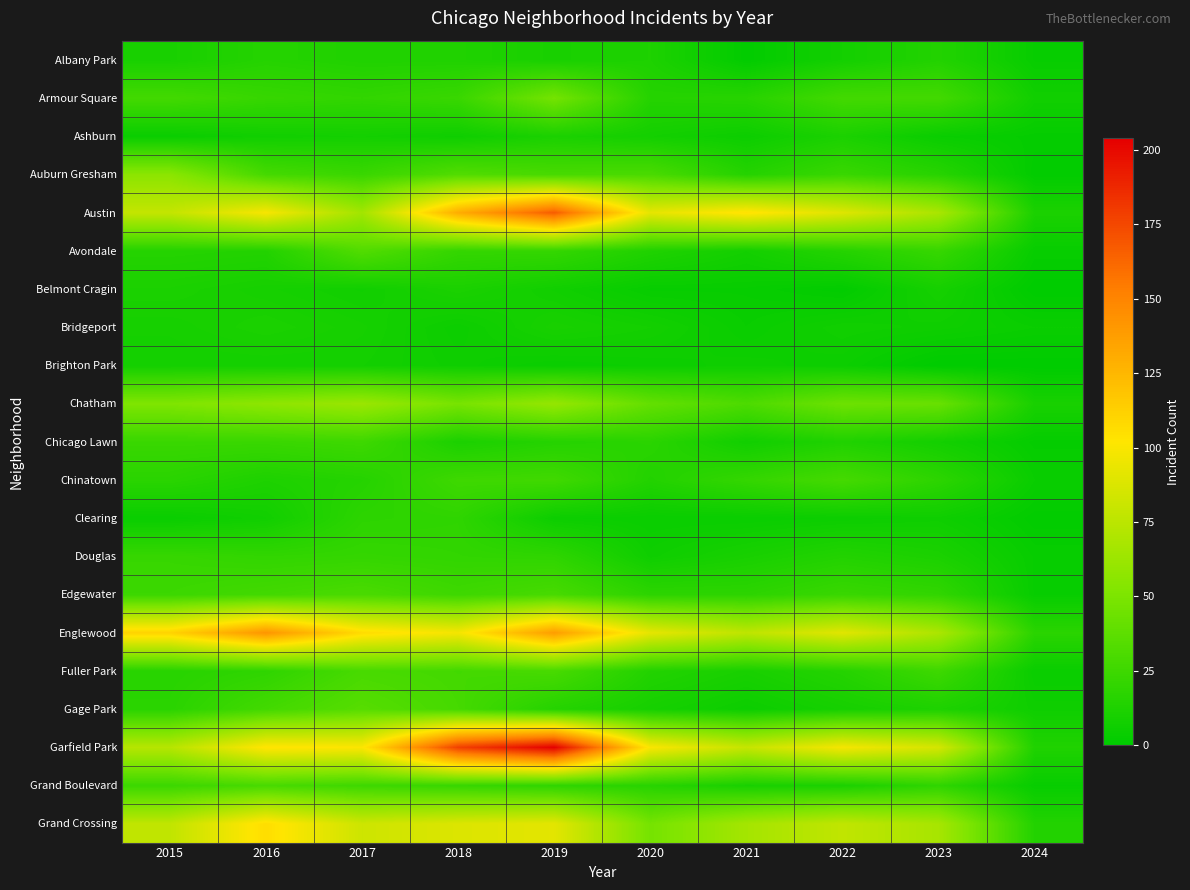

At how many categories does at least one series exceed 118?

3